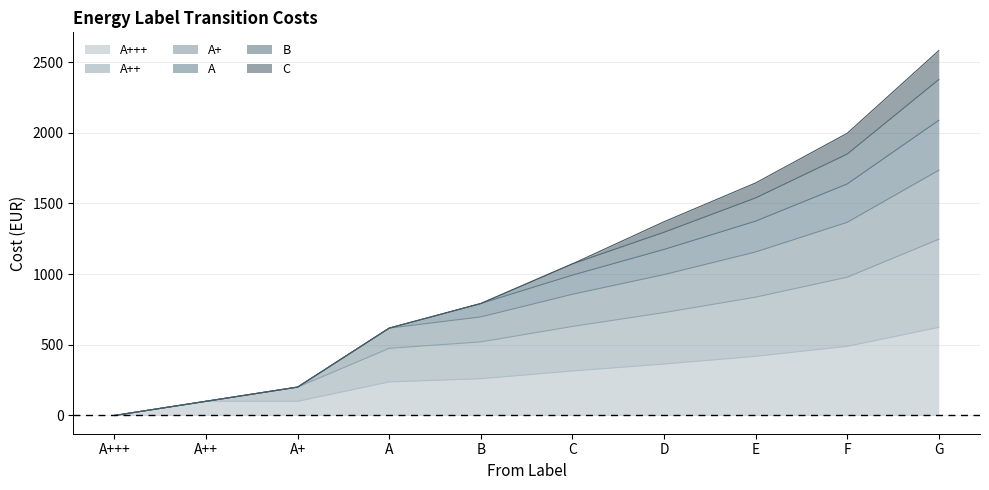

At which category is the sum across all series the highest?

G